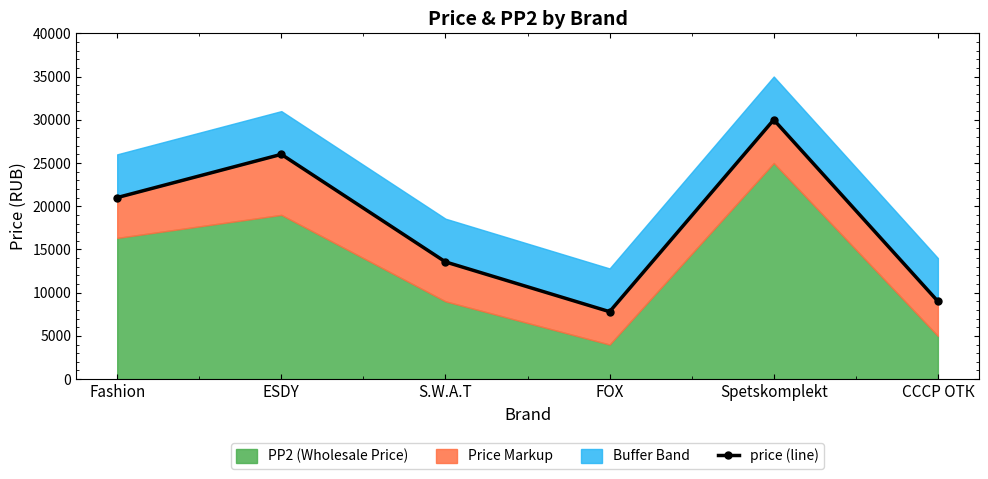

Reading left to right, list all the values displayed in this chart.

21000	26000	13557	7800	30000	9000